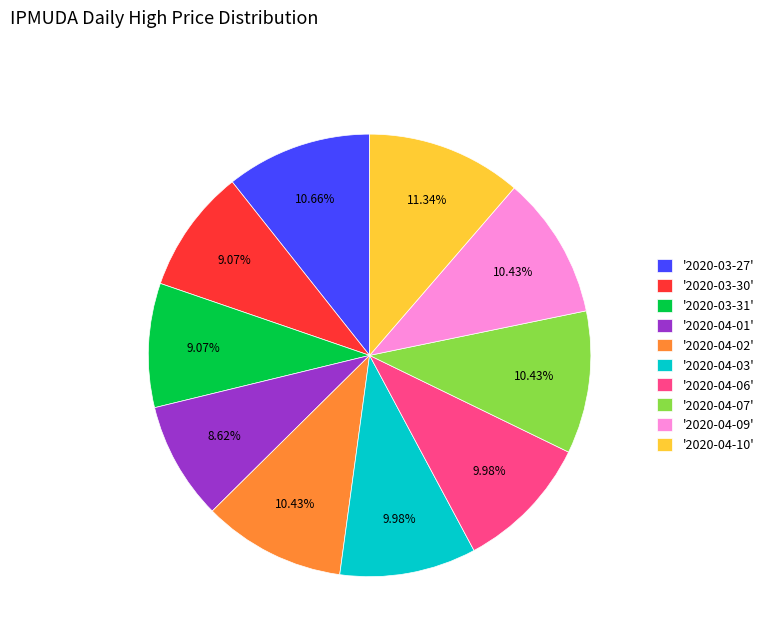

Does '2020-04-10' account for over 50% of the chart?

No